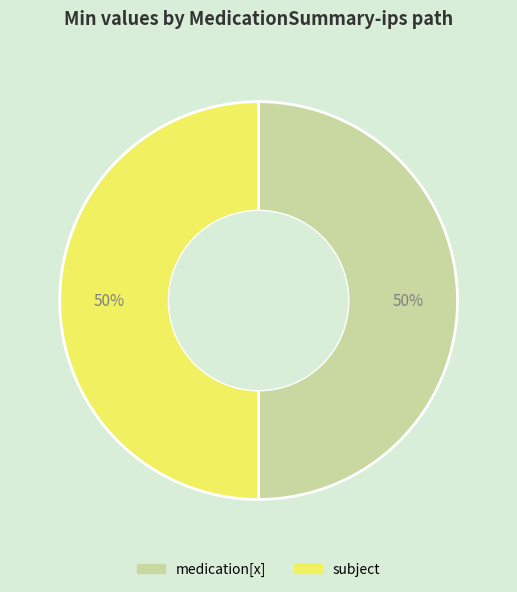

To the nearest percent, what is the average slice percentage?

50%